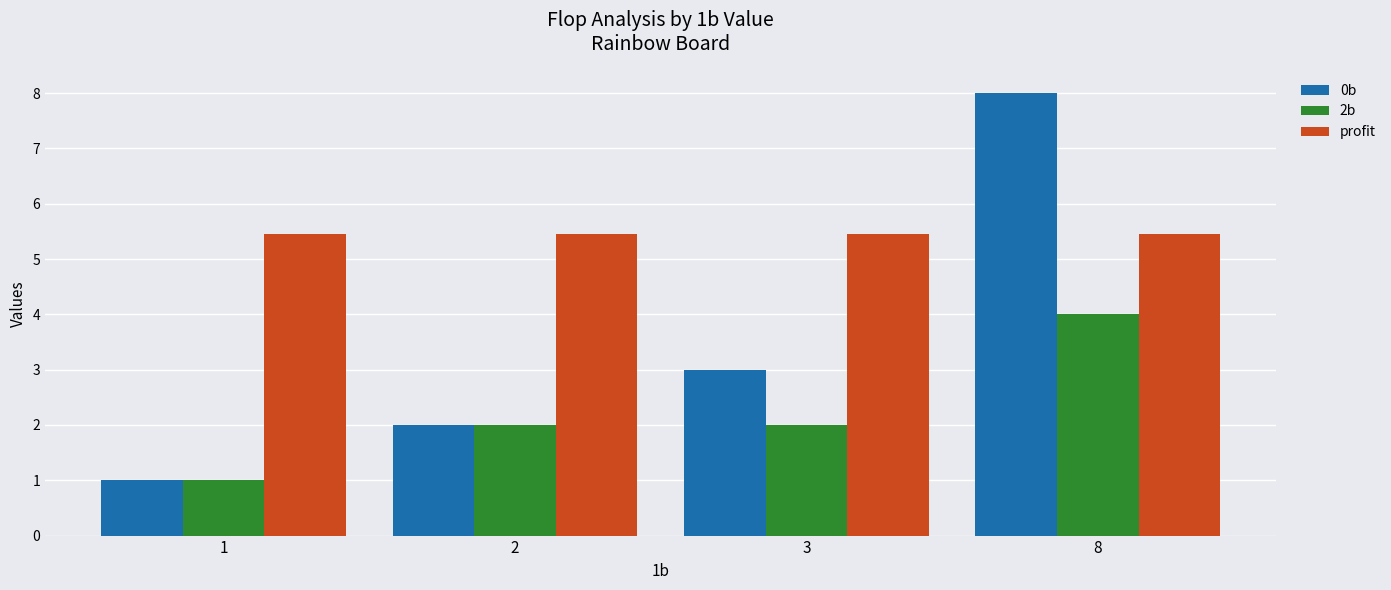

Is the value of profit at 2 greater than the value of 0b at 3?

Yes